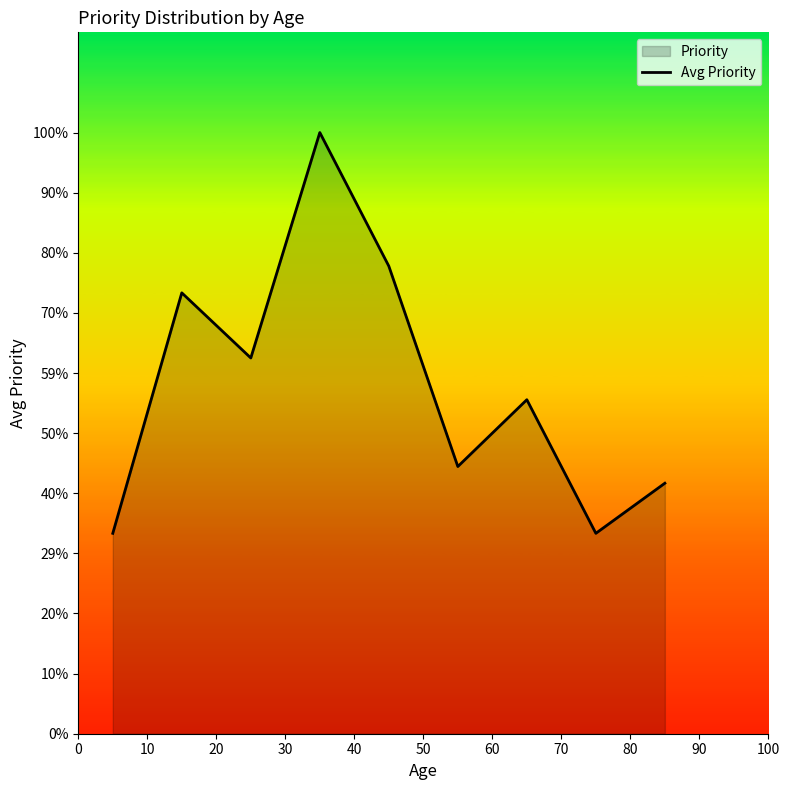

How many points are lower than both their immediate neighbors (excluding endpoints)?

3